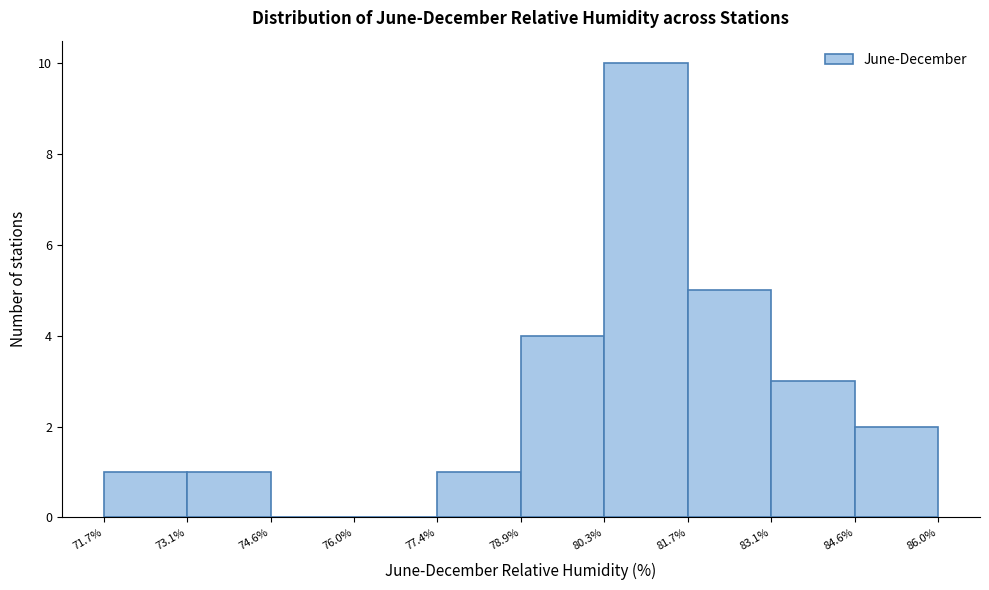

Reading left to right, transcribe this chart: for each bar, give the range it covers on the x-axis and its height. The values are not printed on the chart, so give them approximately, as read against the axis.

71.7% to 73.1%: 1
73.1% to 74.6%: 1
74.6% to 76.0%: 0
76.0% to 77.4%: 0
77.4% to 78.9%: 1
78.9% to 80.3%: 4
80.3% to 81.7%: 10
81.7% to 83.1%: 5
83.1% to 84.6%: 3
84.6% to 86.0%: 2